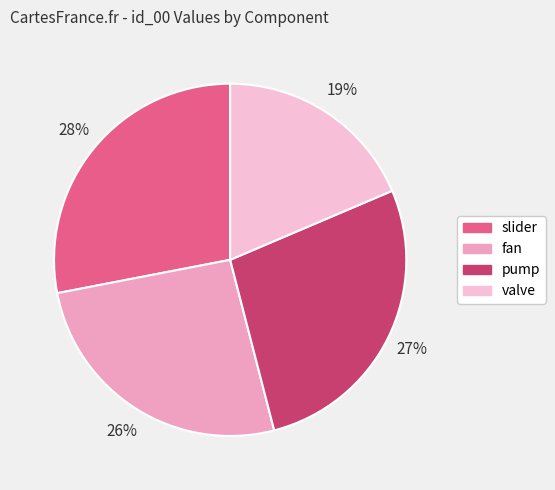

What percentage is the pump slice, to the nearest percent?

27%